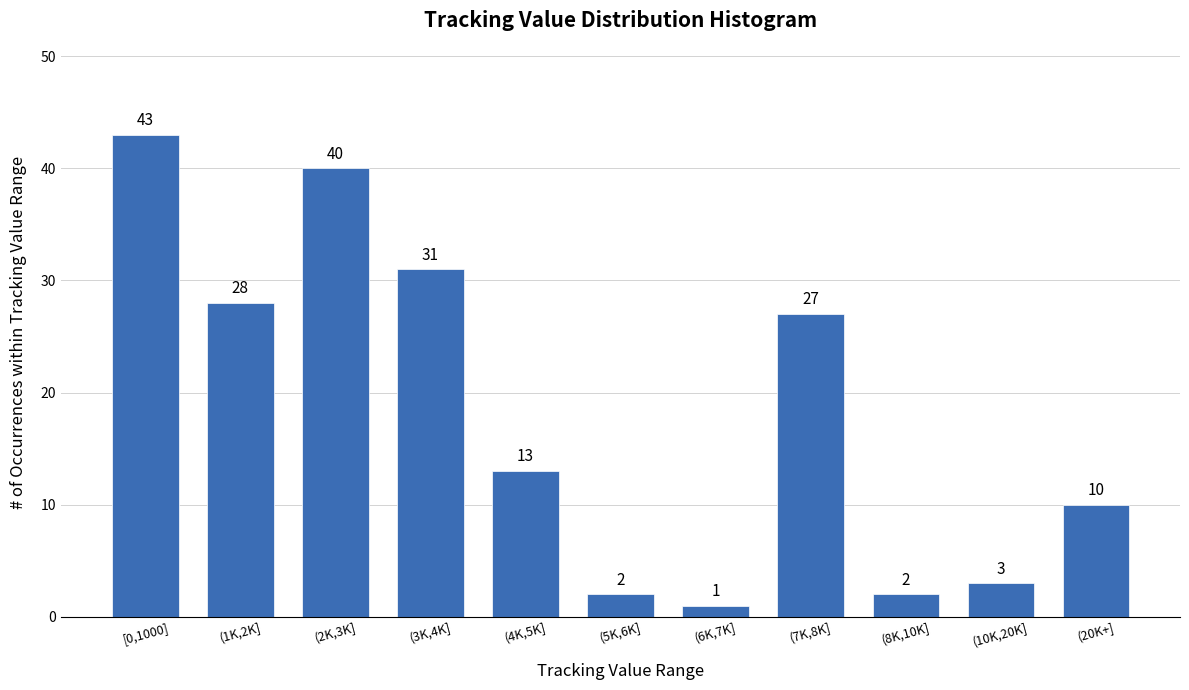

Reading right to left, extract all data points from this chart.

10	3	2	27	1	2	13	31	40	28	43